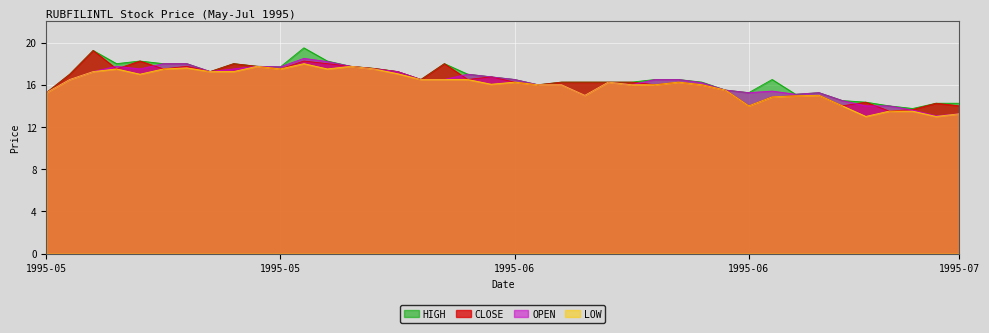

Which series has the largest total across all categories?

HIGH